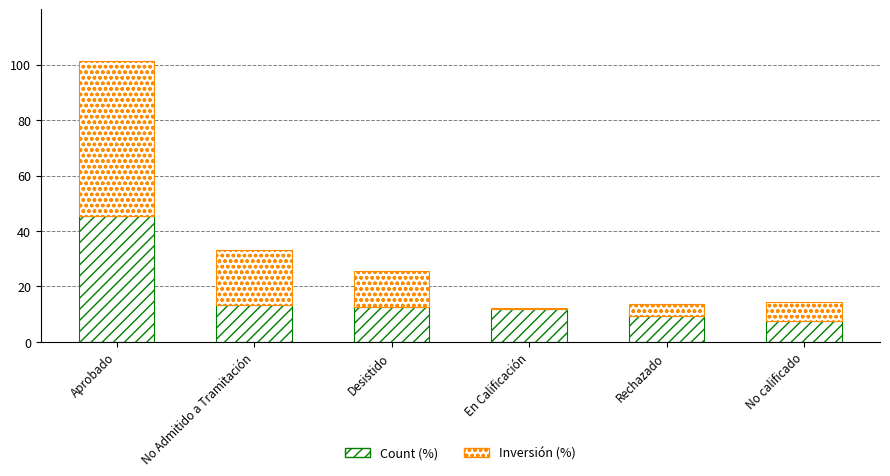

The value of Inversión (%) at No Admitido a Tramitación is 19.5. True or false?

True